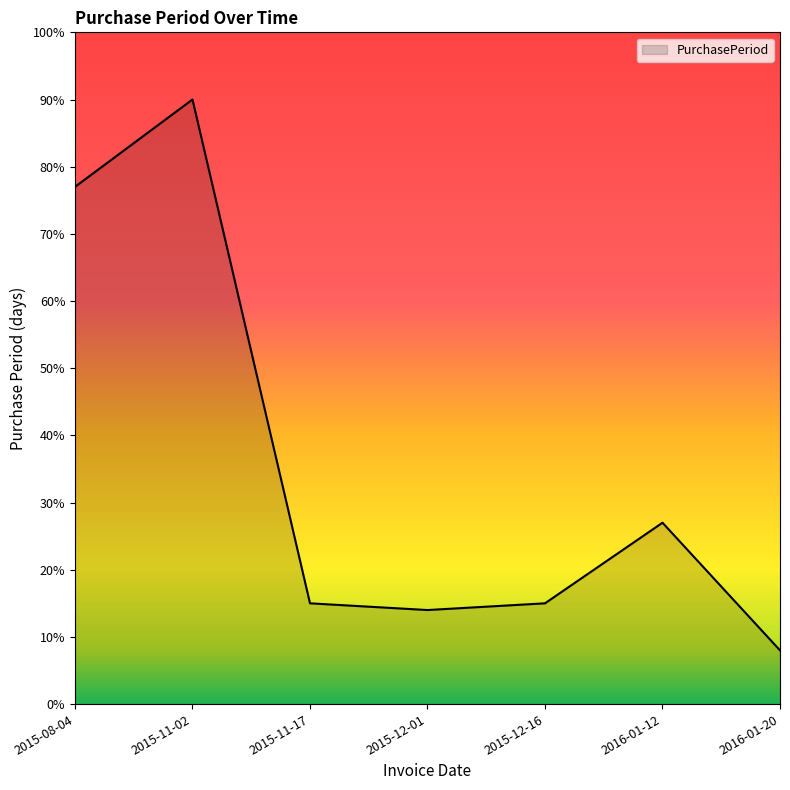

Does the chart have visible grid lines?

No